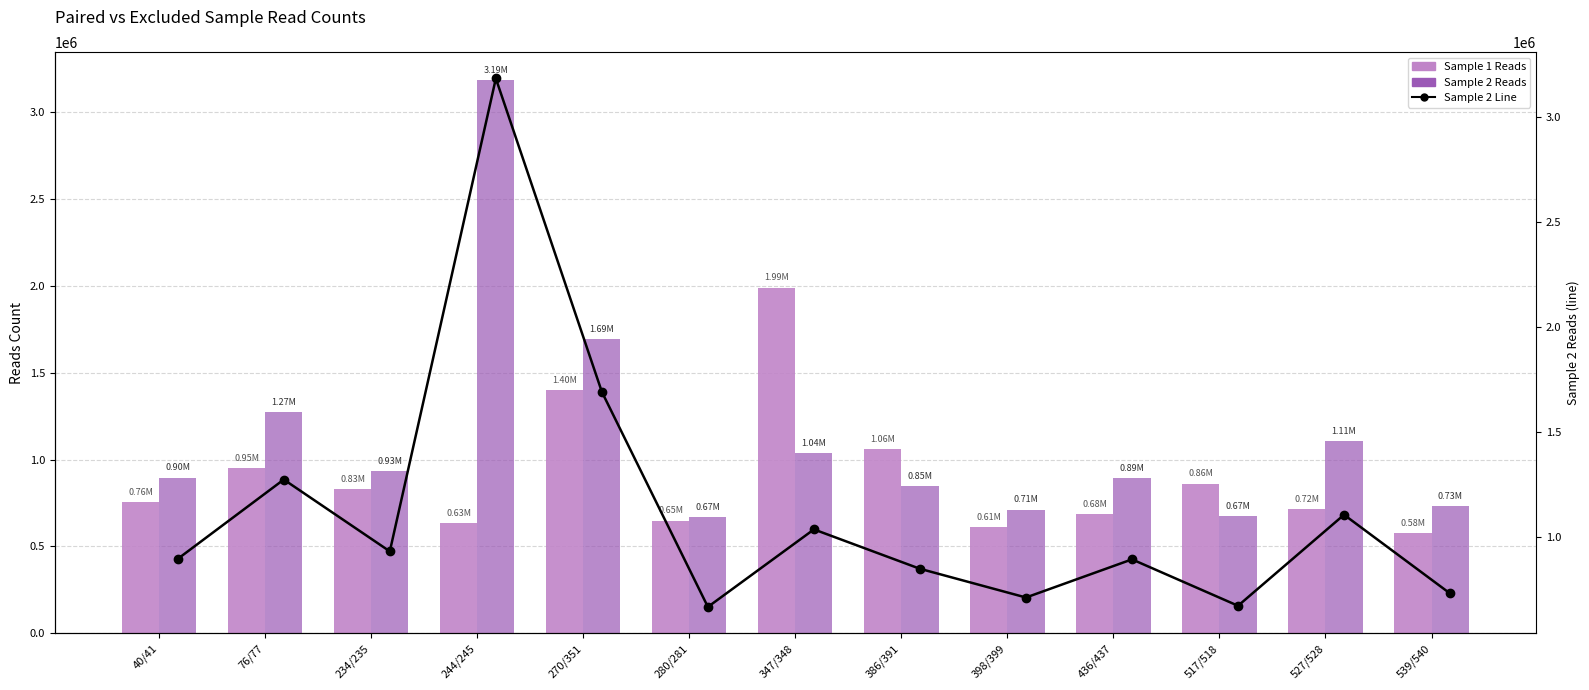

How many values in the Sample 2 Reads series are below 896077?

6